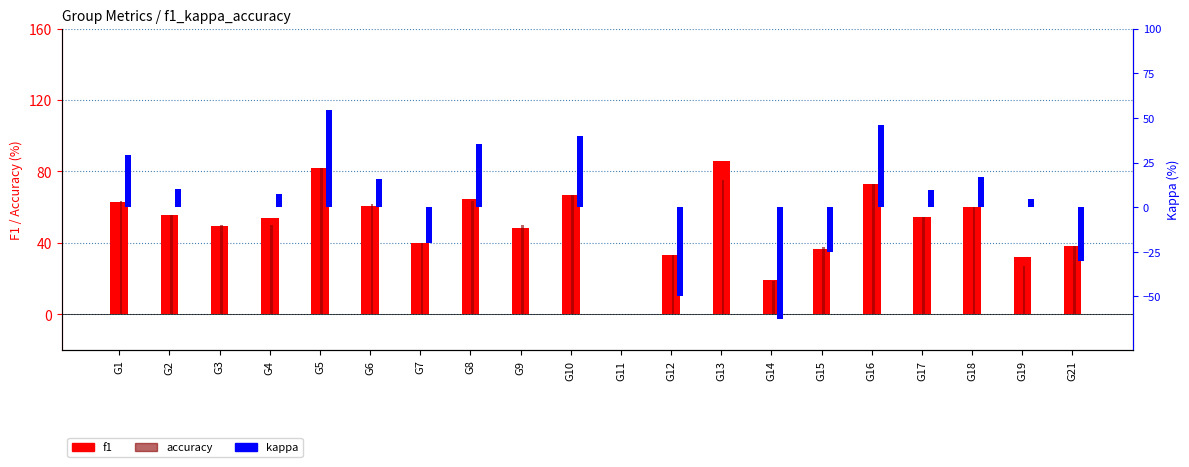

Which series has the largest range (max minus min)?

kappa